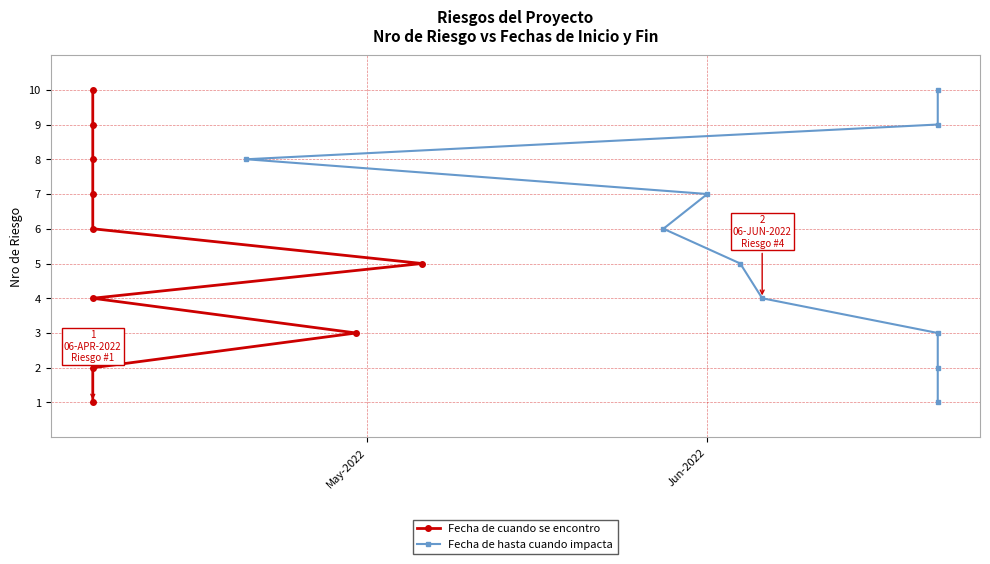

The Fecha de cuando se encontro series shows 4 at 2. True or false?

False